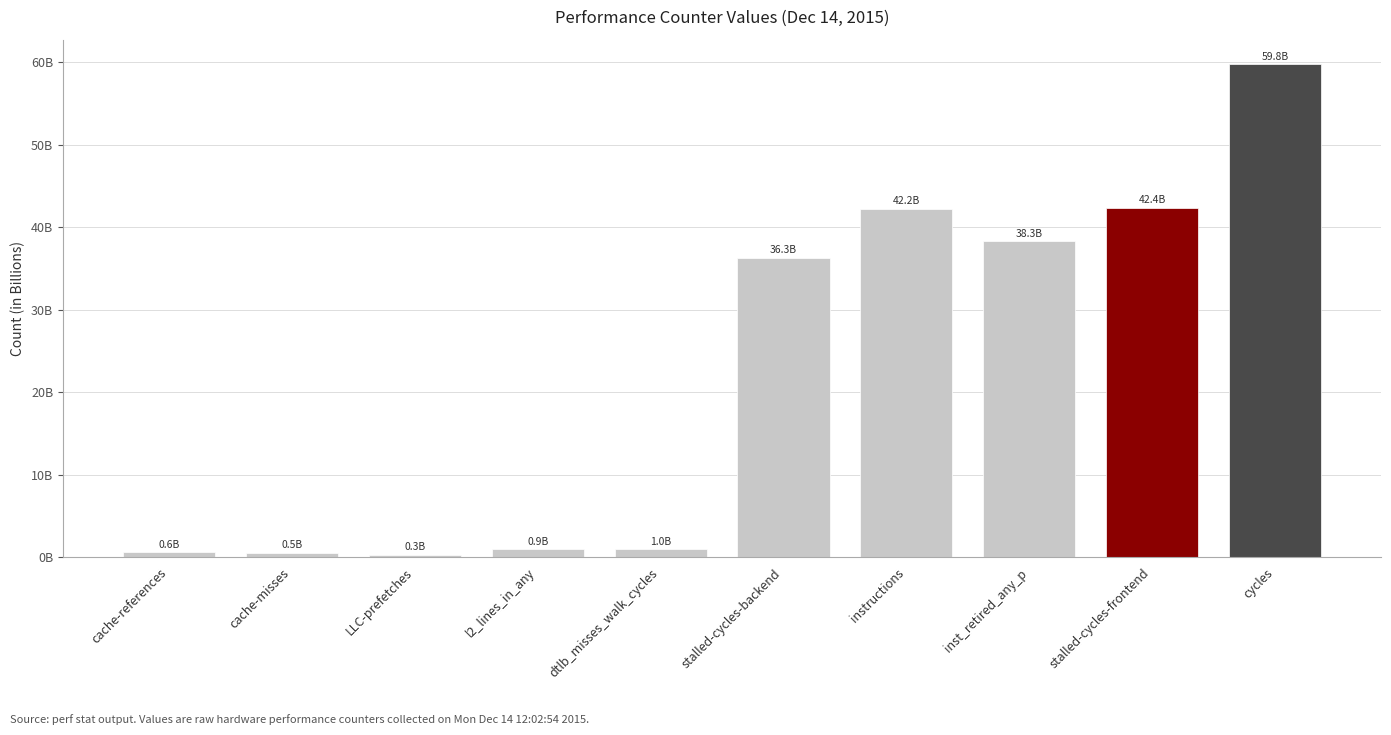

Are the bars horizontal?

No